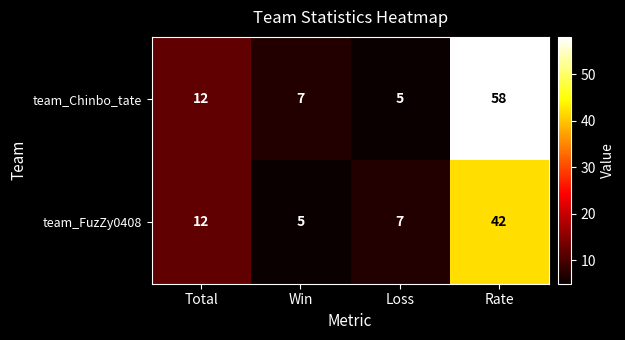

What is the minimum value shown in the chart?

5